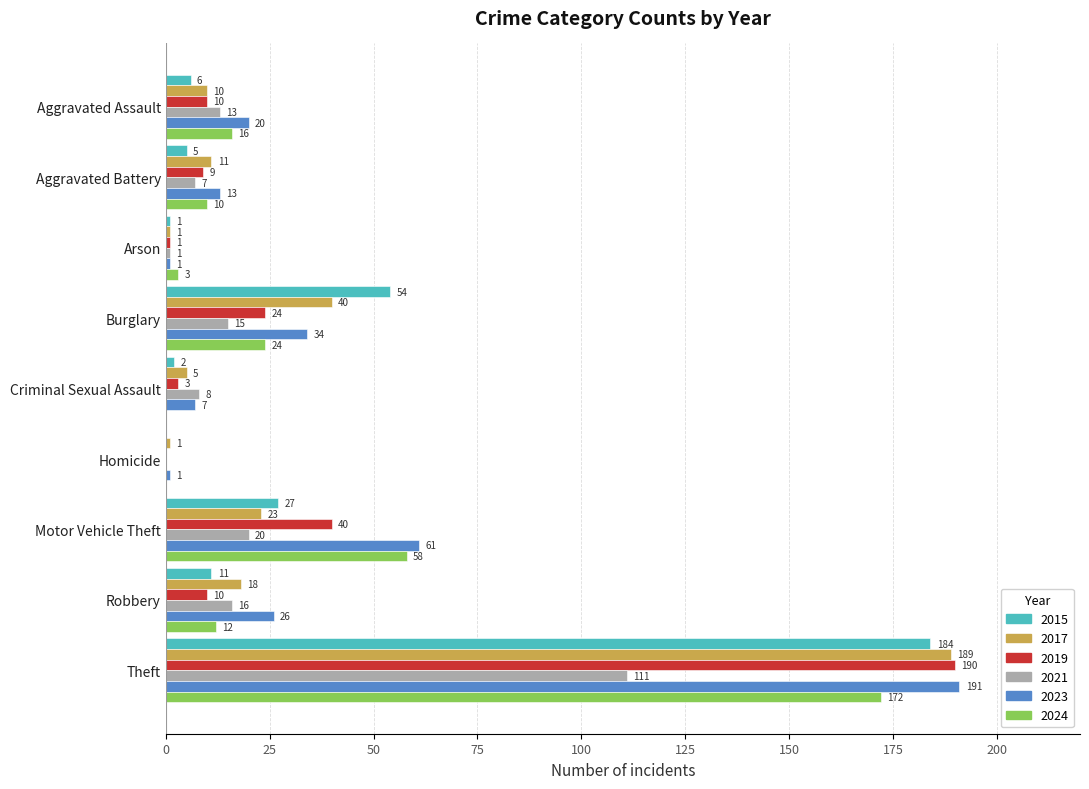

What is the sum of all 2015 values?

290